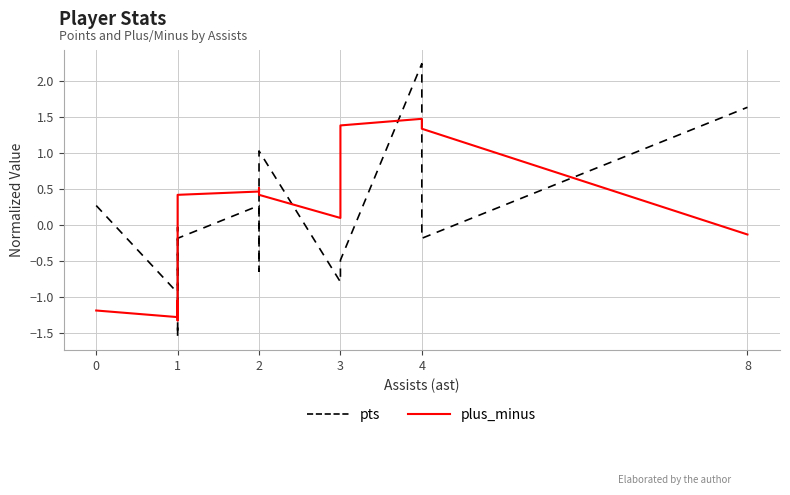

What is the smallest value displayed?

-1.6